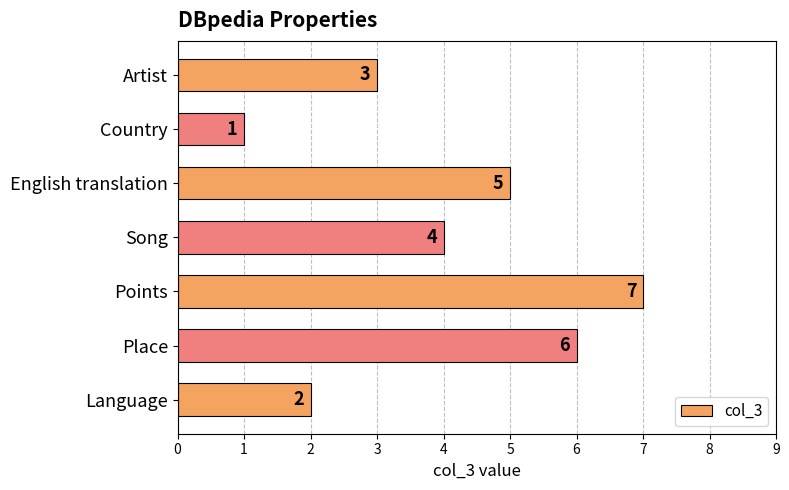

What is the sum of all values?

28